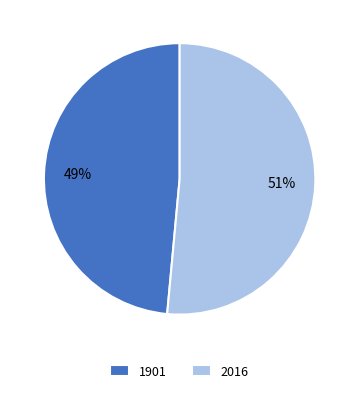

Is the sum of 2016 and 1901 greater than half?

Yes